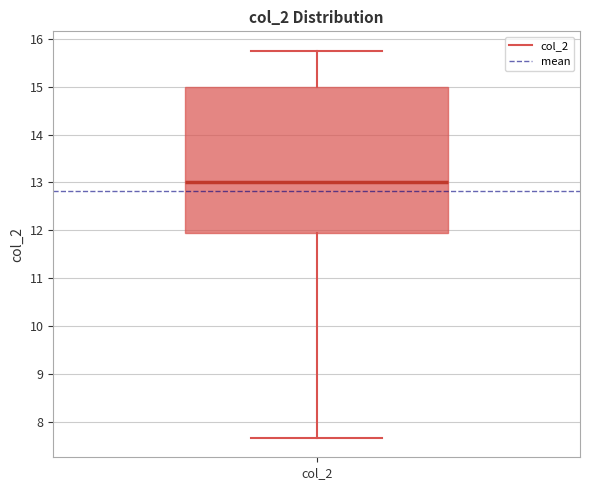

Where does the median line of the box for col_2 sit on the y-axis? The values are not printed on the chart, so give them approximately, as read against the axis.

13.0